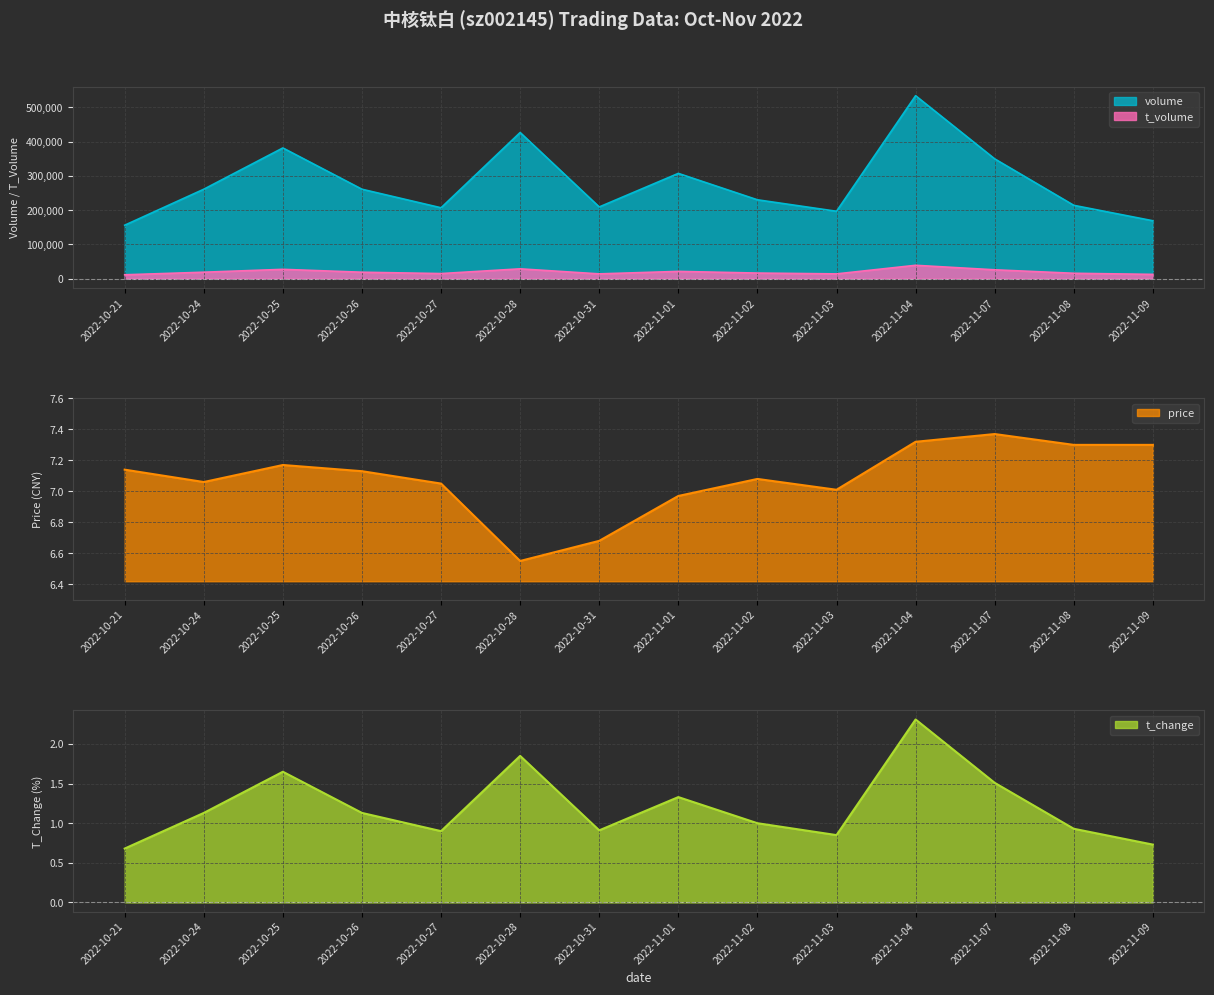

Read the t_volume value at 2022-10-31.

13875